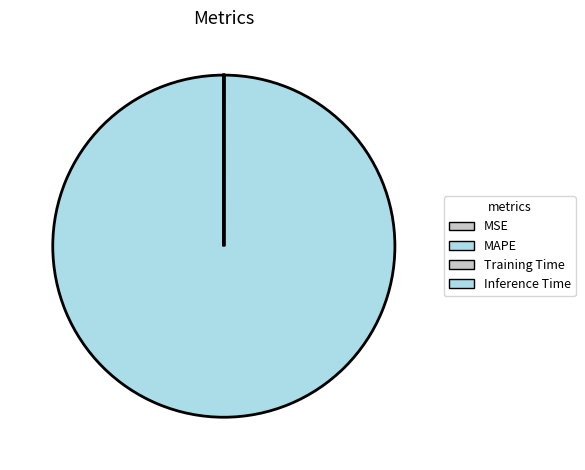

What is the change in value from MAPE to Training Time?

-70.0